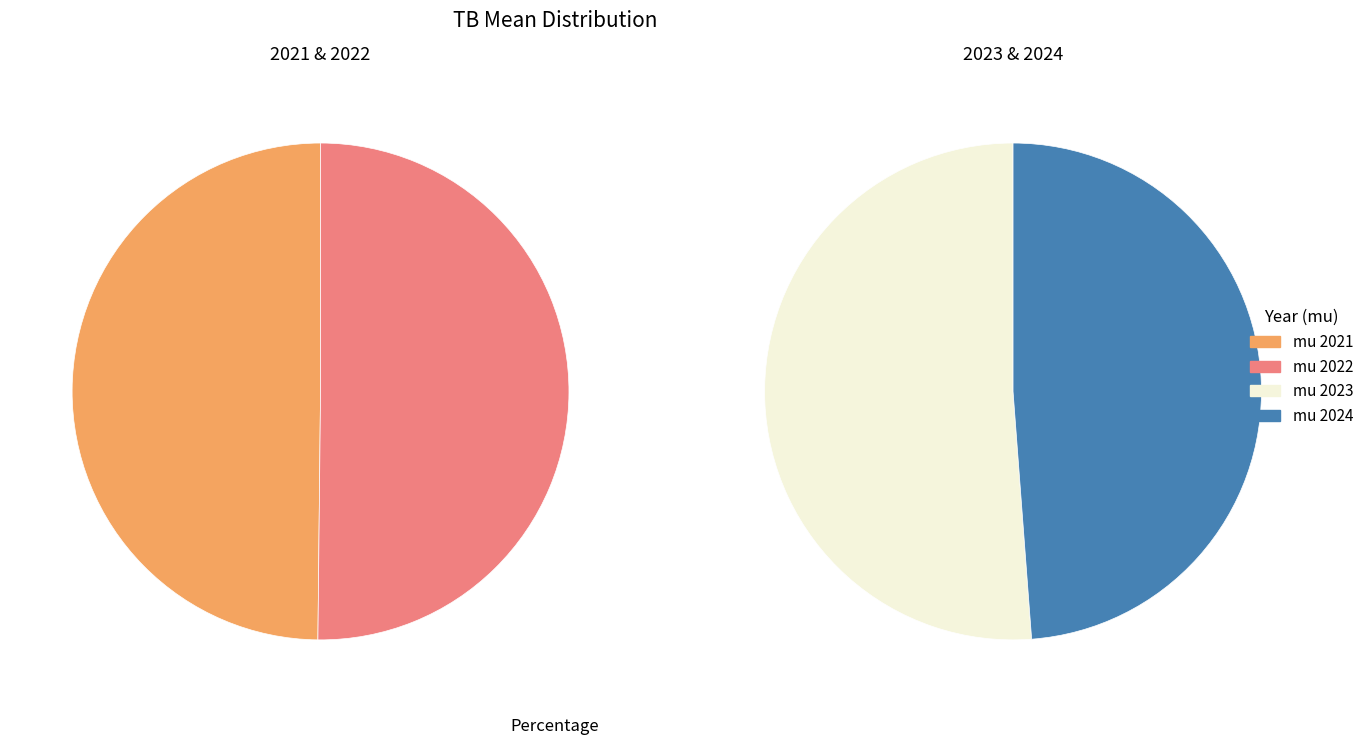

Combined, what portion of the pie is mu 2024 and mu 2021?

49.3%